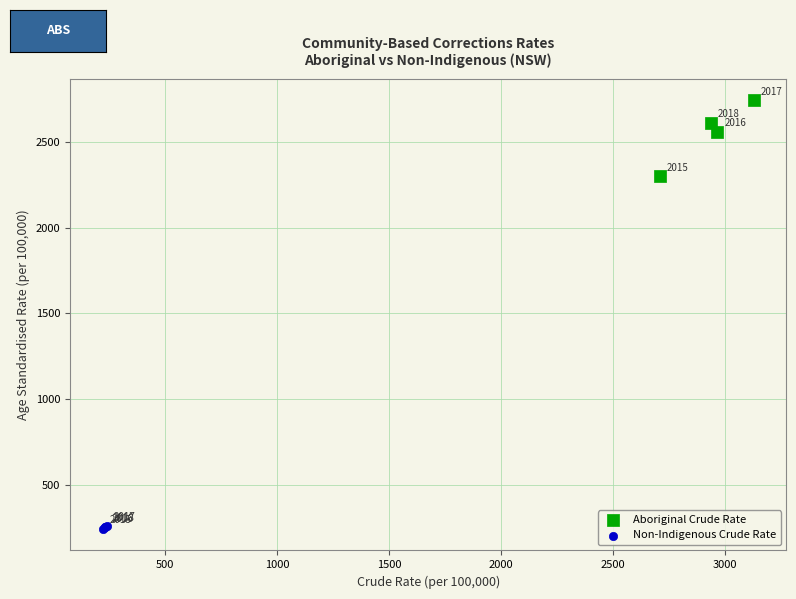

Which series contains the lowest Y value?

Non-Indigenous Crude Rate